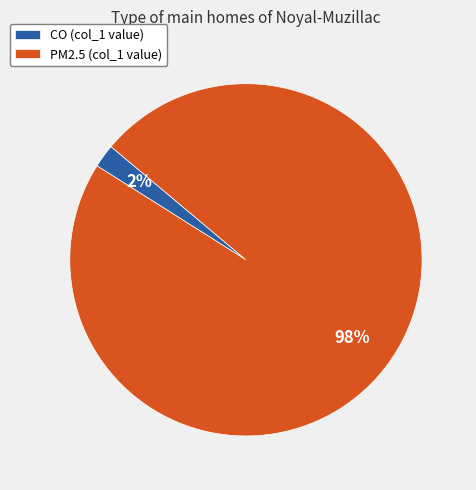

How many slices are in this pie chart?

2